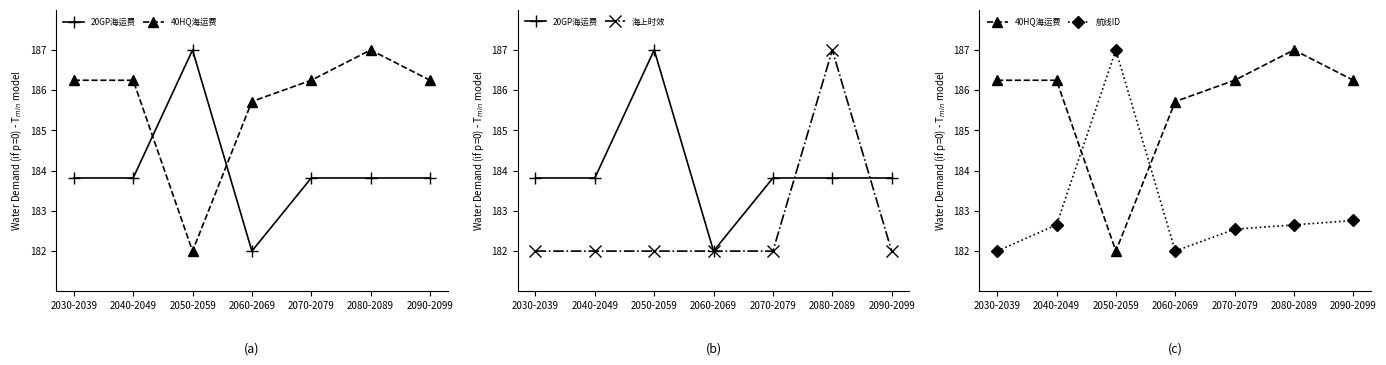

At which label is 20GP海运费 closest to 184?

2030-2039